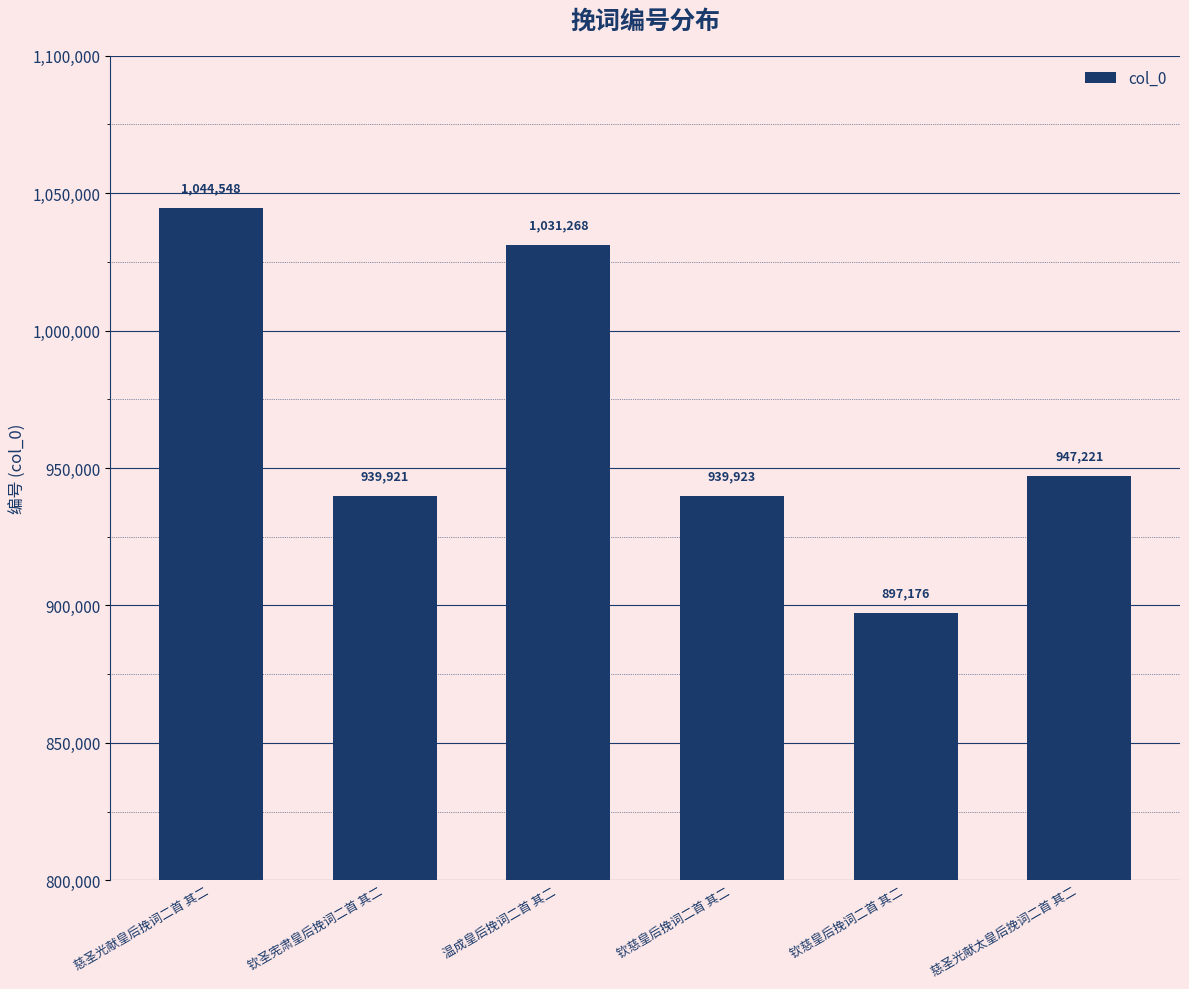

How many bars are there in total?

6